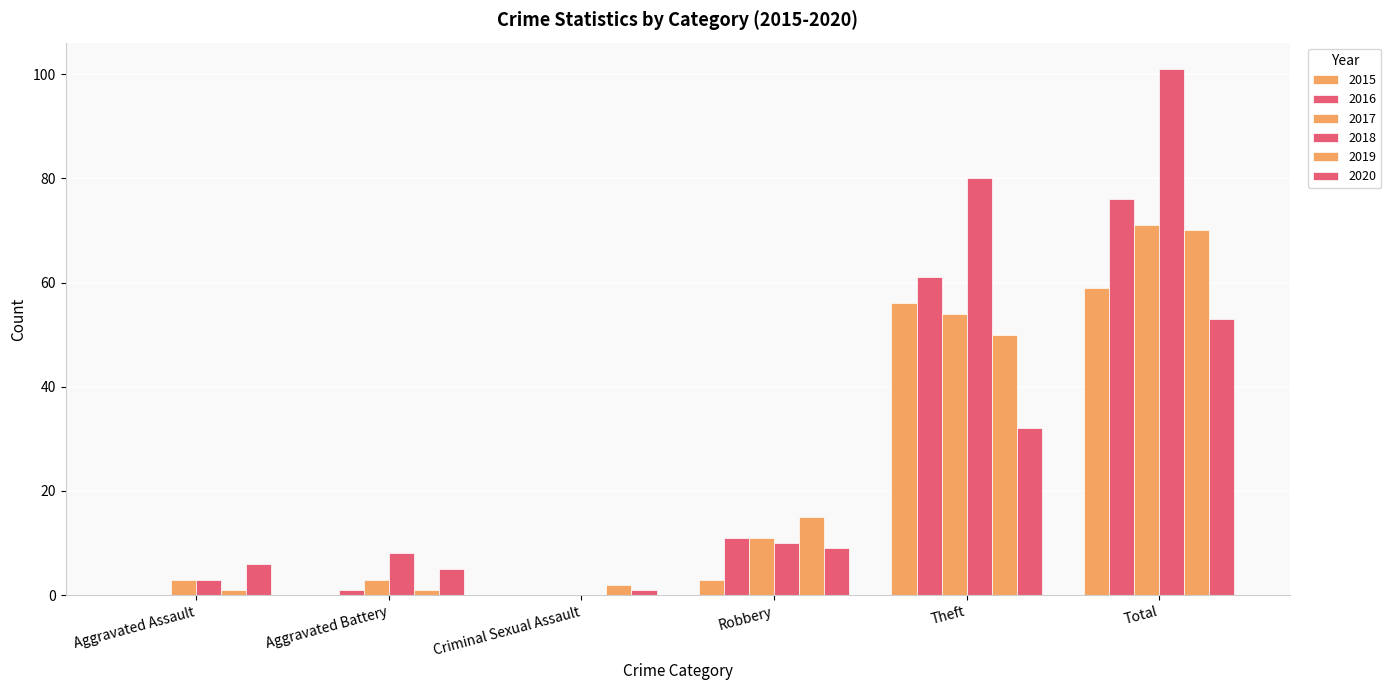

Which series has the widest spread of values?

2018